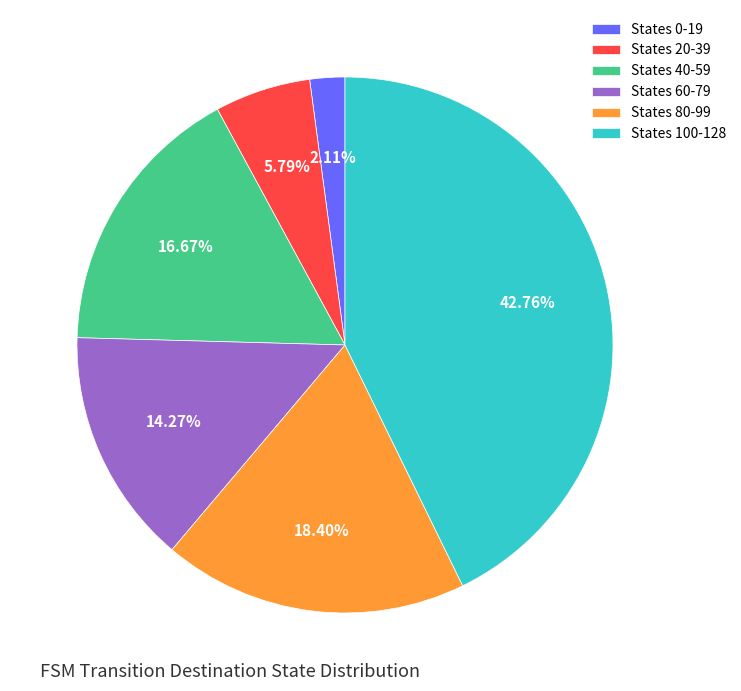

Between States 100-128 and States 80-99, which is larger?

States 100-128